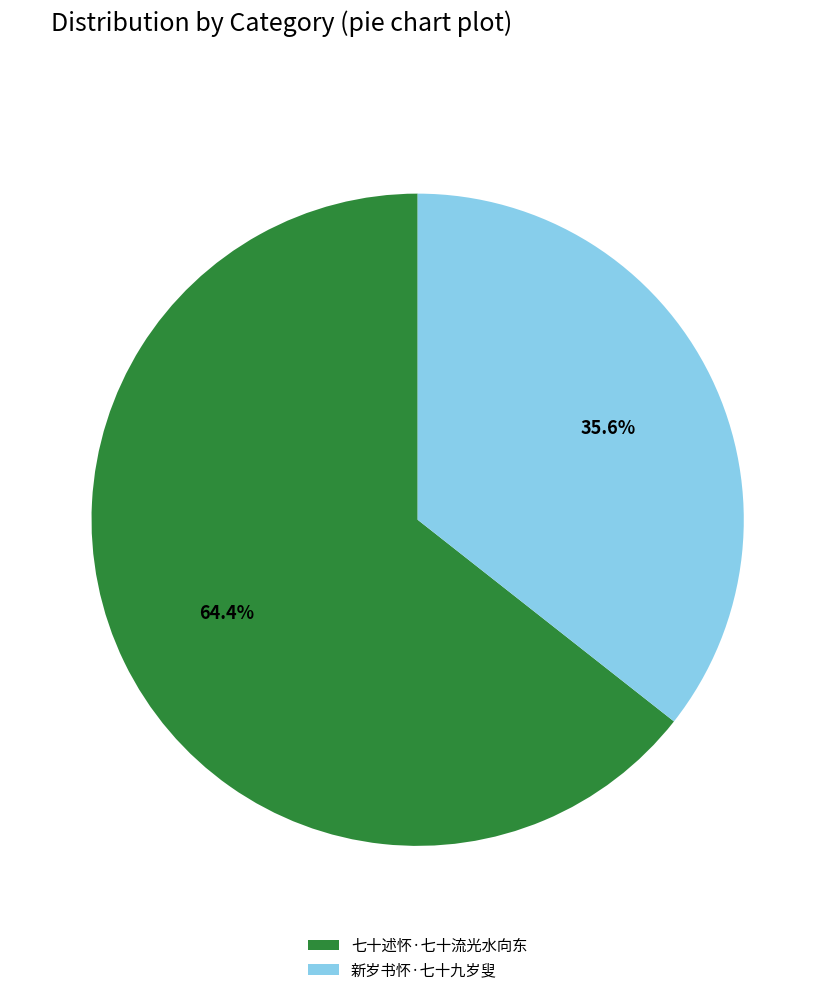

Which category has the biggest portion of the pie?

七十述怀·七十流光水向东